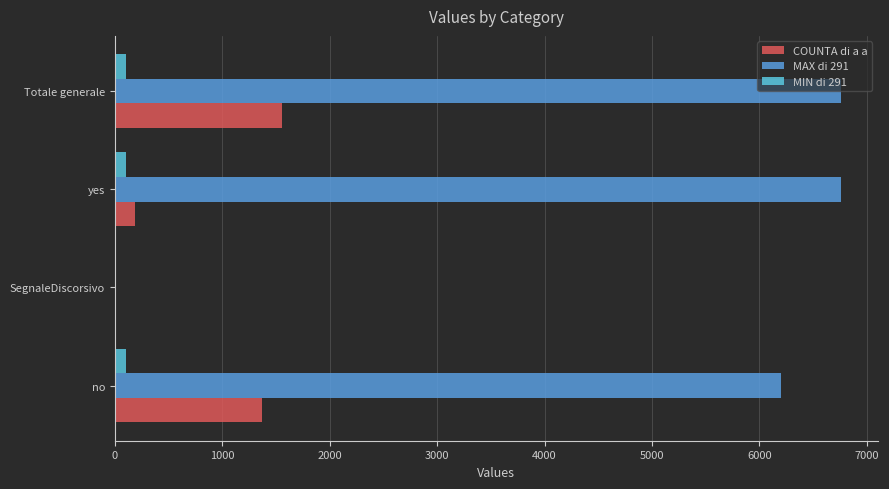

True or false: MAX di 291 has a value of 4394 at yes.

False